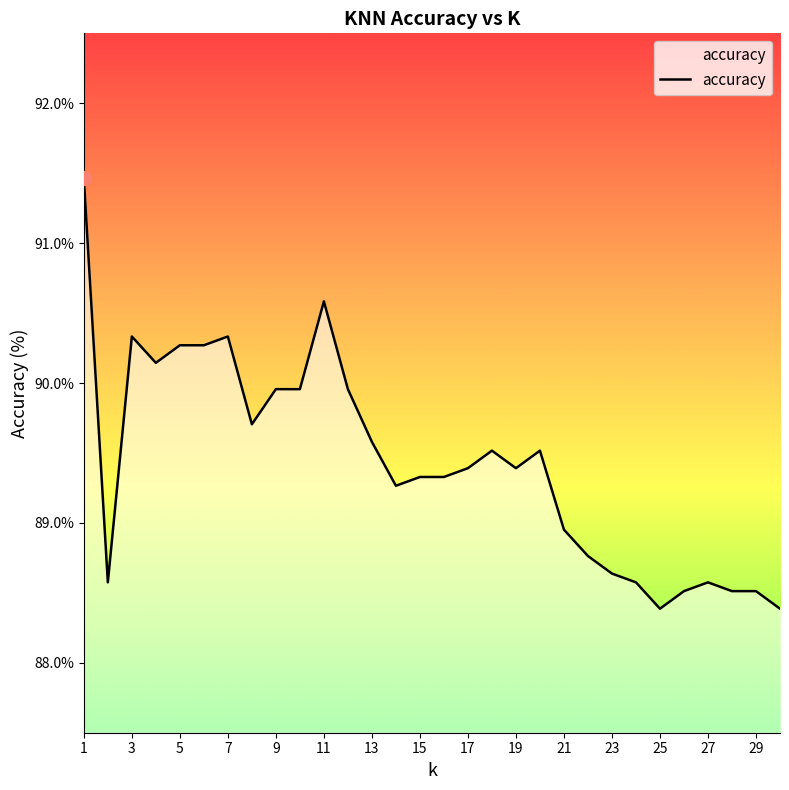

What is the maximum value shown in the chart?

91.5